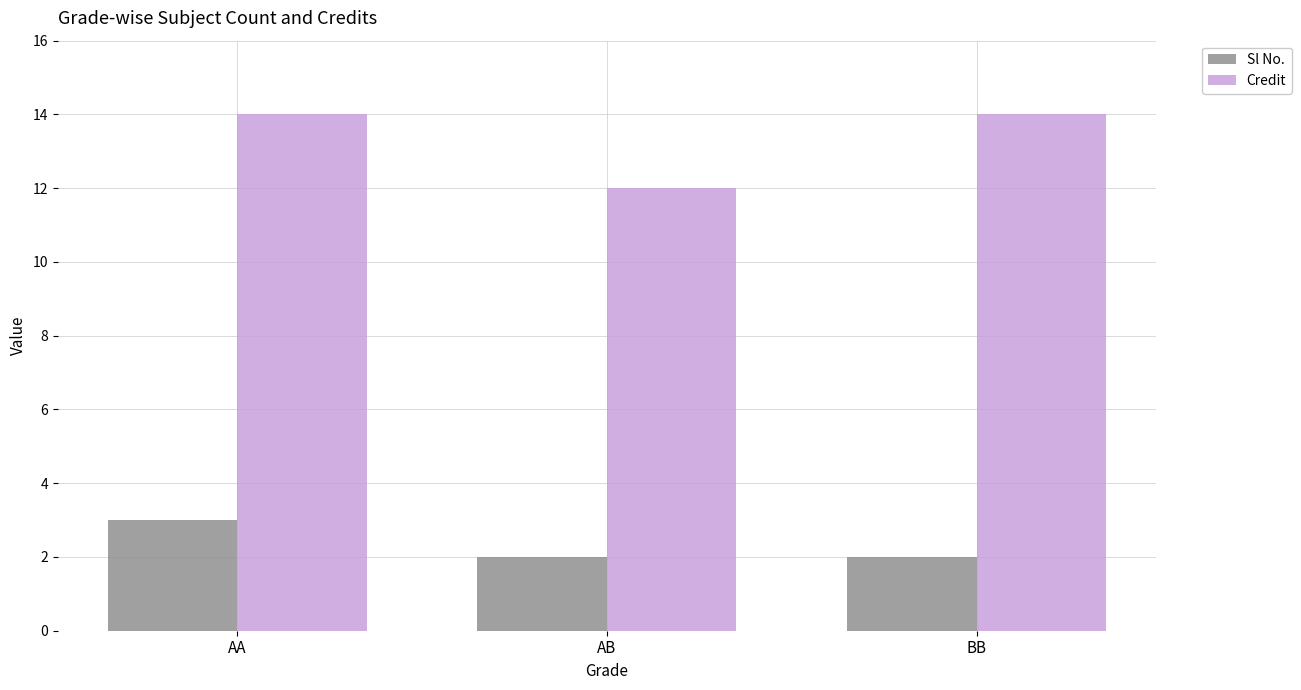

What is the average value of the Credit series?

13